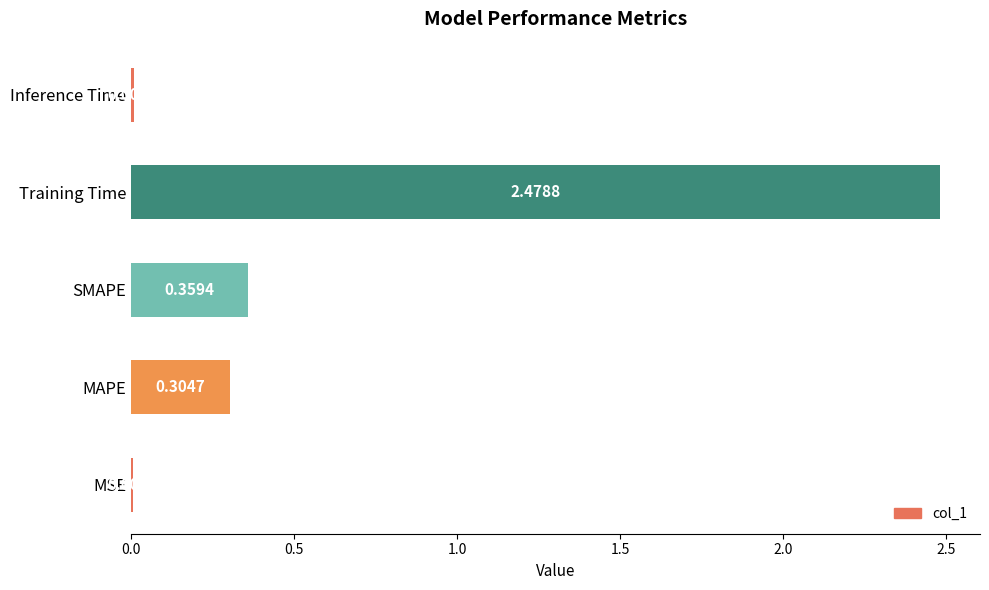

Between MAPE and Inference Time, which is larger?

MAPE